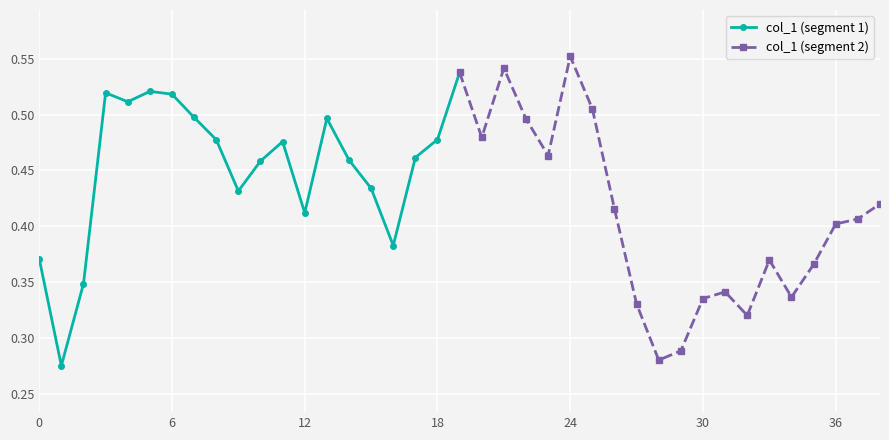

How many interior local valleys does the col_1 (segment 1) series have?

5